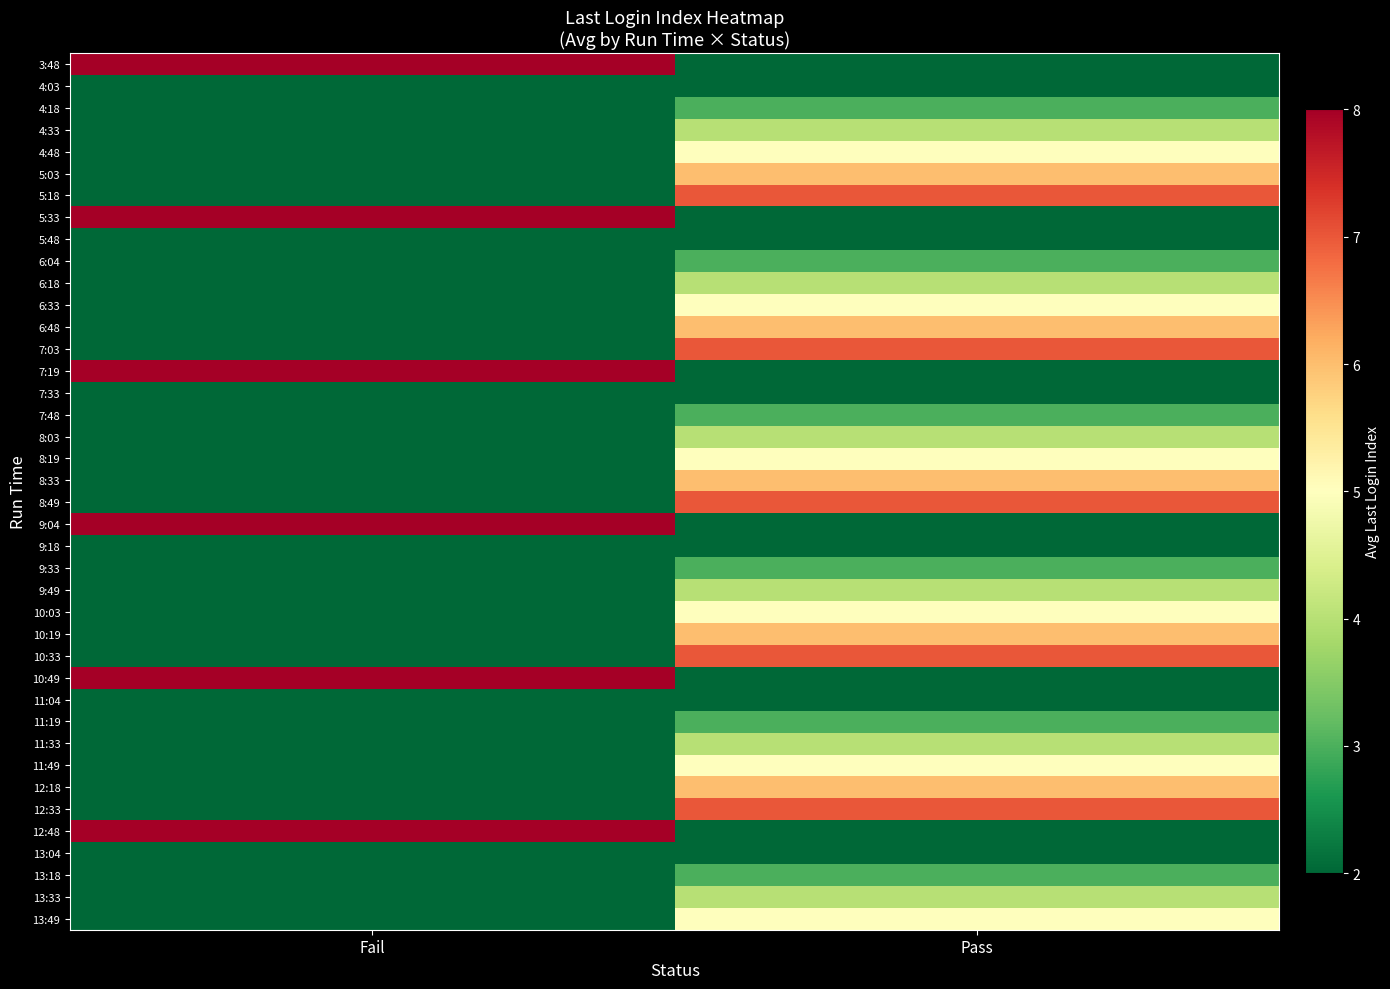

Reading right to left, list all the values displayed in this chart.

3:48: Pass=0	Fail=8
4:03: Pass=2	Fail=0
4:18: Pass=3	Fail=0
4:33: Pass=4	Fail=0
4:48: Pass=5	Fail=0
5:03: Pass=6	Fail=0
5:18: Pass=7	Fail=0
5:33: Pass=0	Fail=8
5:48: Pass=2	Fail=0
6:04: Pass=3	Fail=0
6:18: Pass=4	Fail=0
6:33: Pass=5	Fail=0
6:48: Pass=6	Fail=0
7:03: Pass=7	Fail=0
7:19: Pass=0	Fail=8
7:33: Pass=2	Fail=0
7:48: Pass=3	Fail=0
8:03: Pass=4	Fail=0
8:19: Pass=5	Fail=0
8:33: Pass=6	Fail=0
8:49: Pass=7	Fail=0
9:04: Pass=0	Fail=8
9:18: Pass=2	Fail=0
9:33: Pass=3	Fail=0
9:49: Pass=4	Fail=0
10:03: Pass=5	Fail=0
10:19: Pass=6	Fail=0
10:33: Pass=7	Fail=0
10:49: Pass=0	Fail=8
11:04: Pass=2	Fail=0
11:19: Pass=3	Fail=0
11:33: Pass=4	Fail=0
11:49: Pass=5	Fail=0
12:18: Pass=6	Fail=0
12:33: Pass=7	Fail=0
12:48: Pass=0	Fail=8
13:04: Pass=2	Fail=0
13:18: Pass=3	Fail=0
13:33: Pass=4	Fail=0
13:49: Pass=5	Fail=0